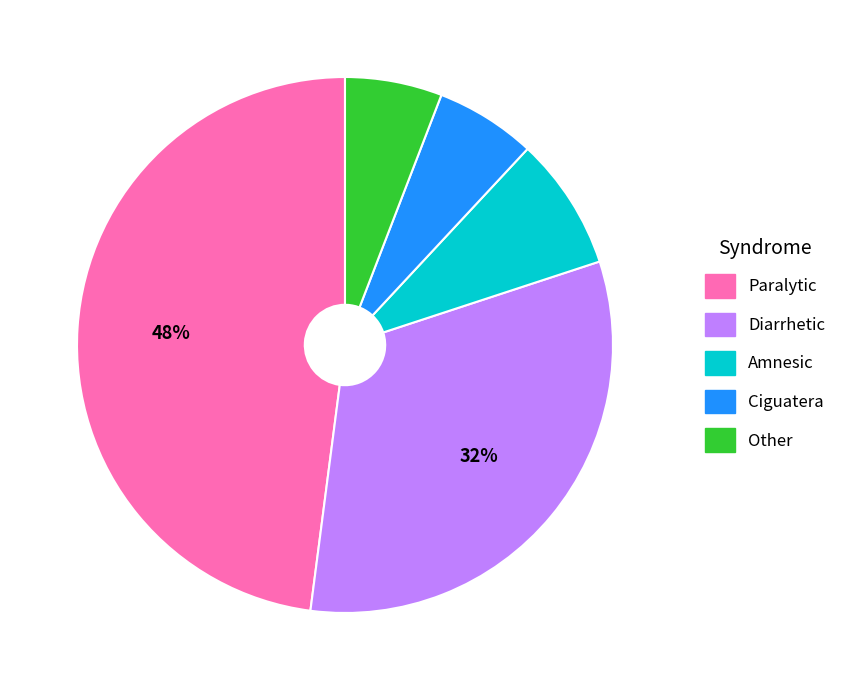

Does any single category account for the majority?

No